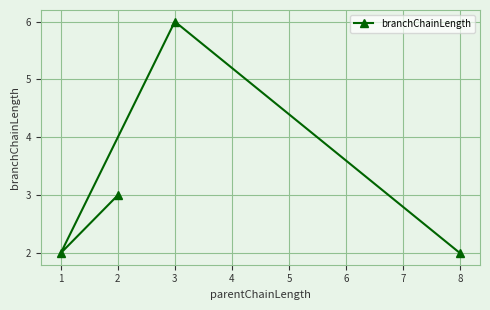

Is this an area chart (filled region under the line)?

No